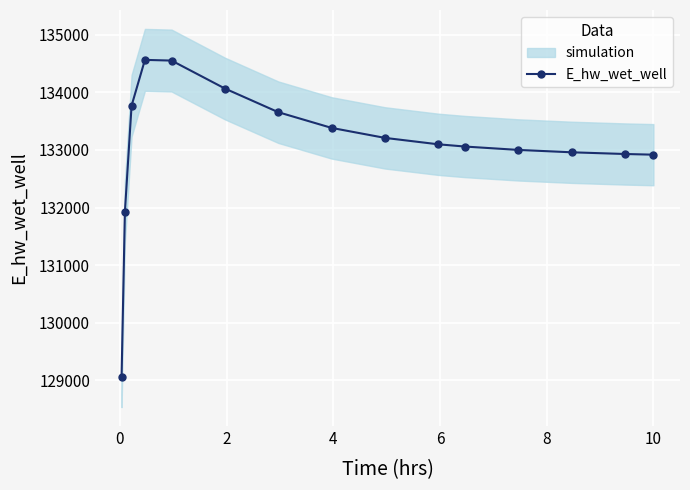

The value at 12 is 224267.6. True or false?

False